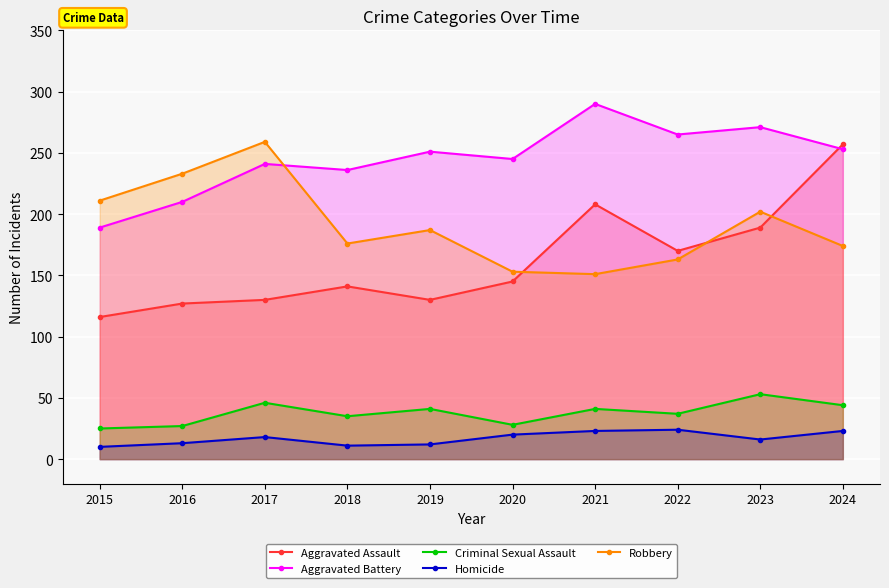

What is the value of the Homicide point at the 3rd from the left?

18